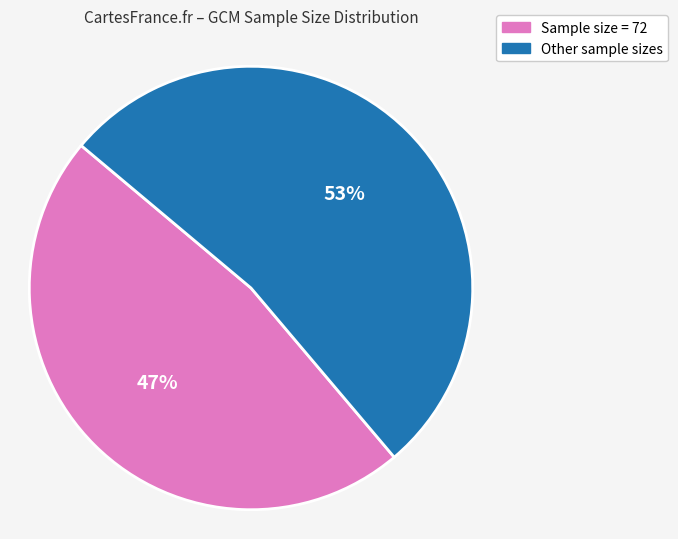

To the nearest percent, what is the average slice percentage?

50%